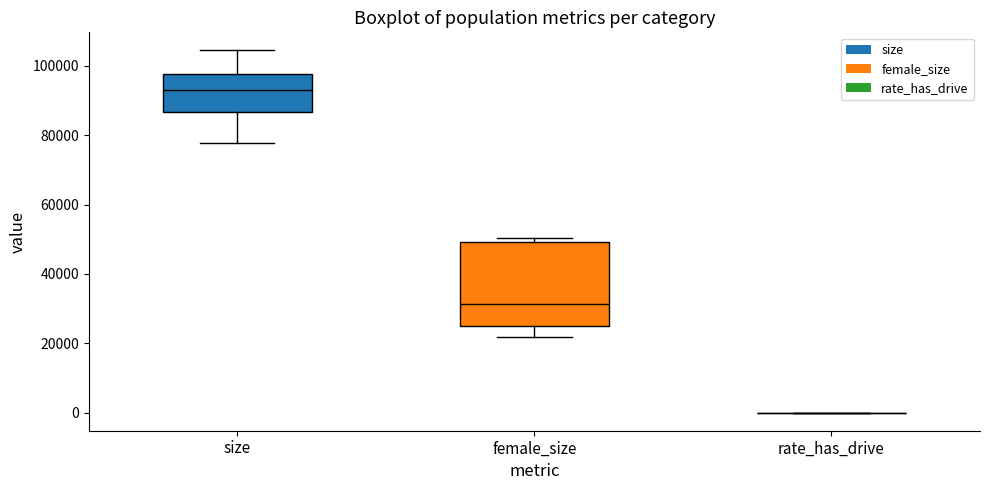

Comparing the boxes themselves (not the whiskers), which one is the tallest?

female_size